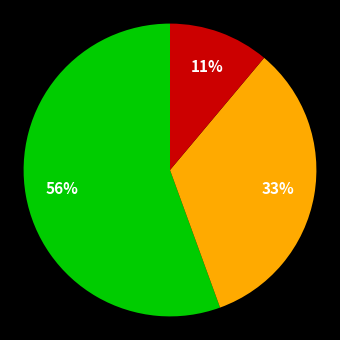

Does any single category account for the majority?

Yes